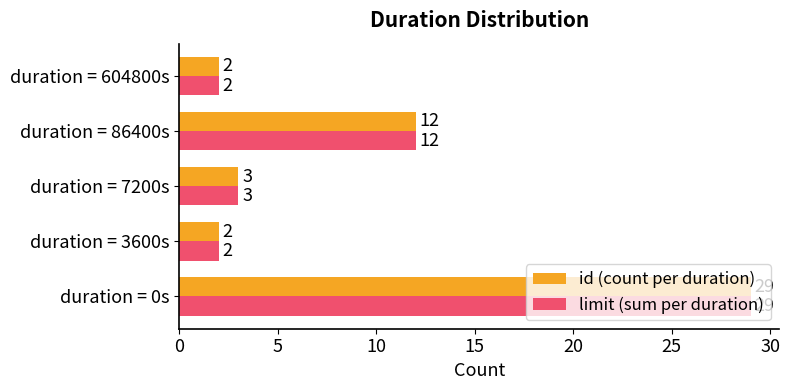

What is the difference between the maximum and second lowest values in the id (count per duration) series?

27